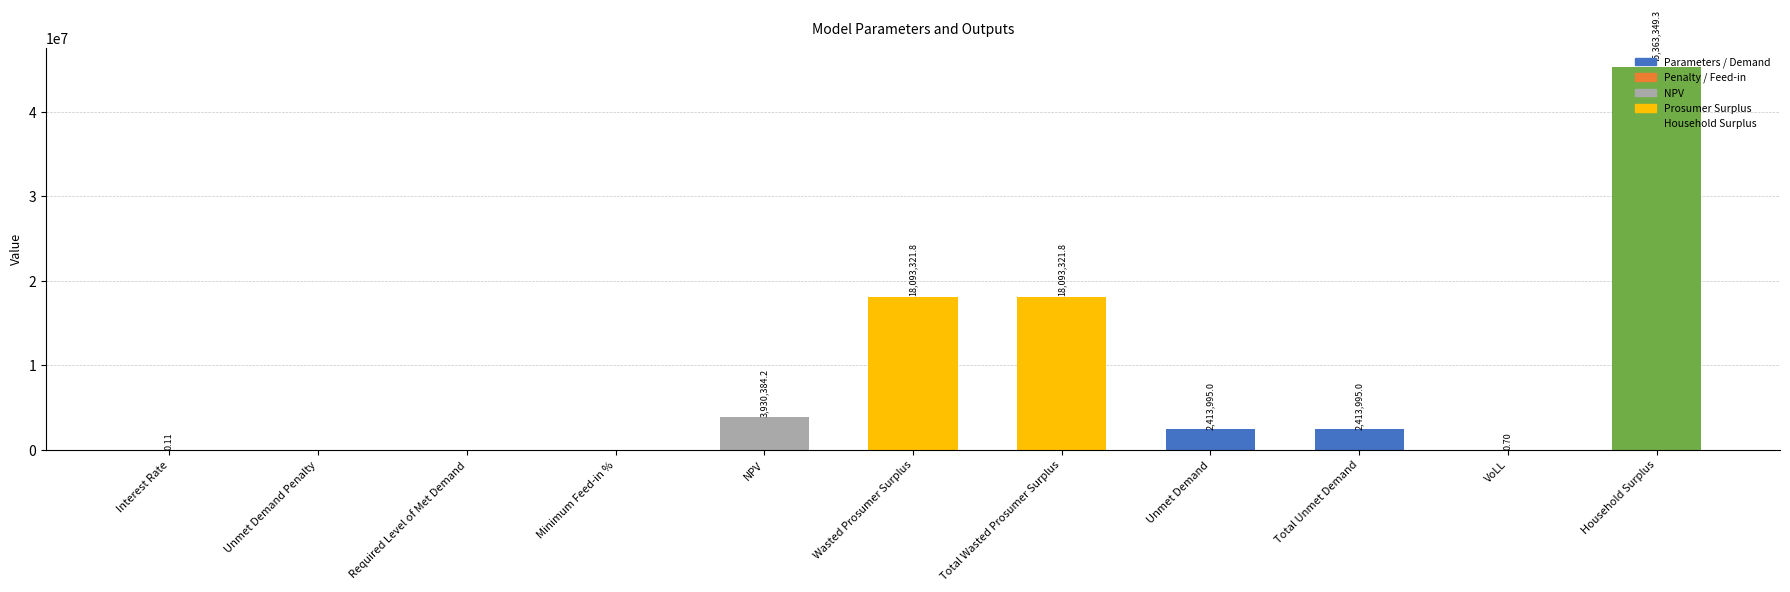

Where does the data first go above 2413994?

NPV